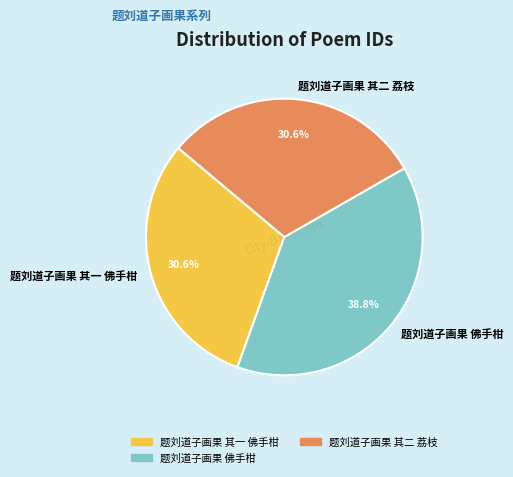

Does 题刘道子画果 其二 荔枝 represent more than half of the total?

No